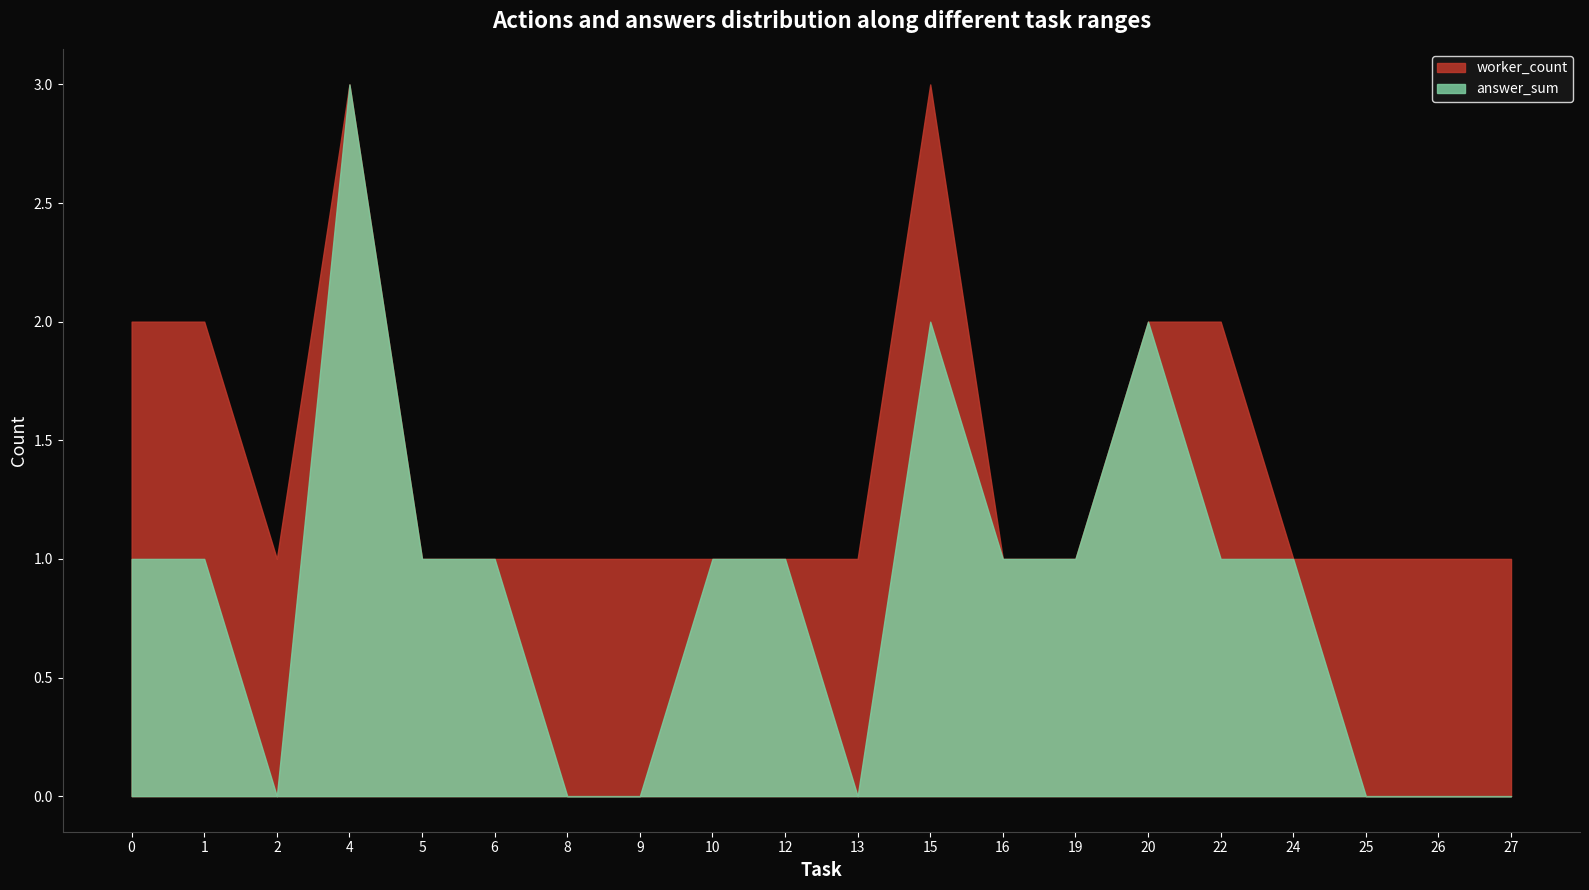

Does the chart display data point markers on the line(s)?

No